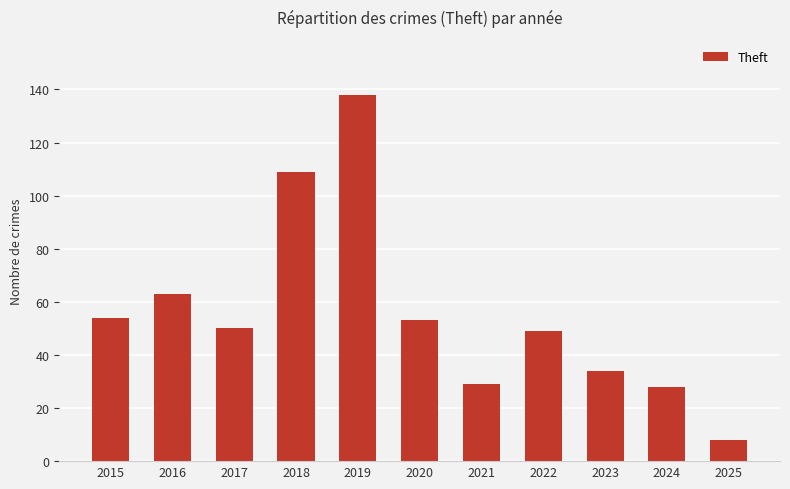

What is the difference between the maximum and minimum values?

130